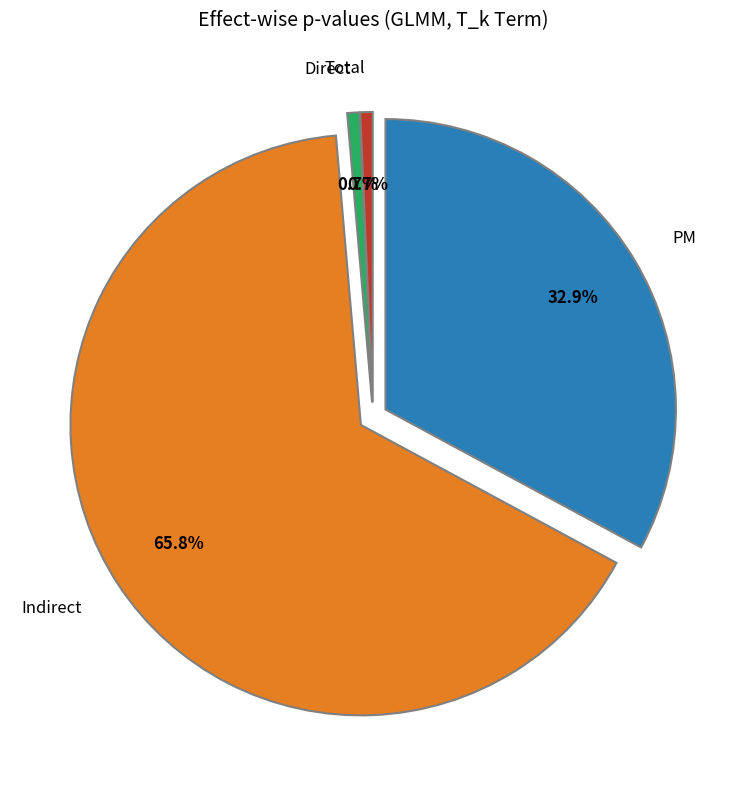

True or false: Total accounts for 15% of the total.

False